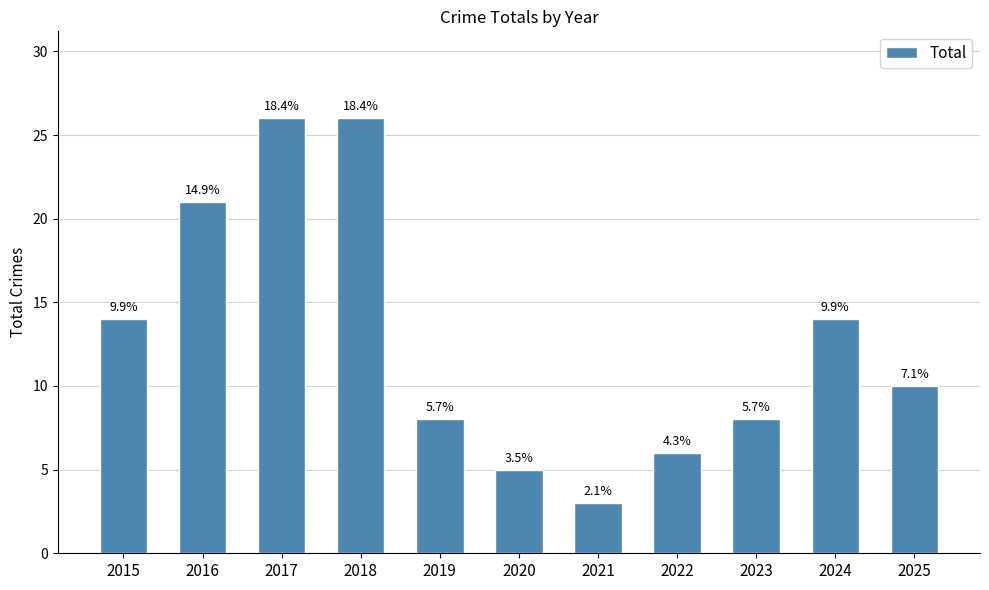

True or false: the data shows 2 at 2021.

False